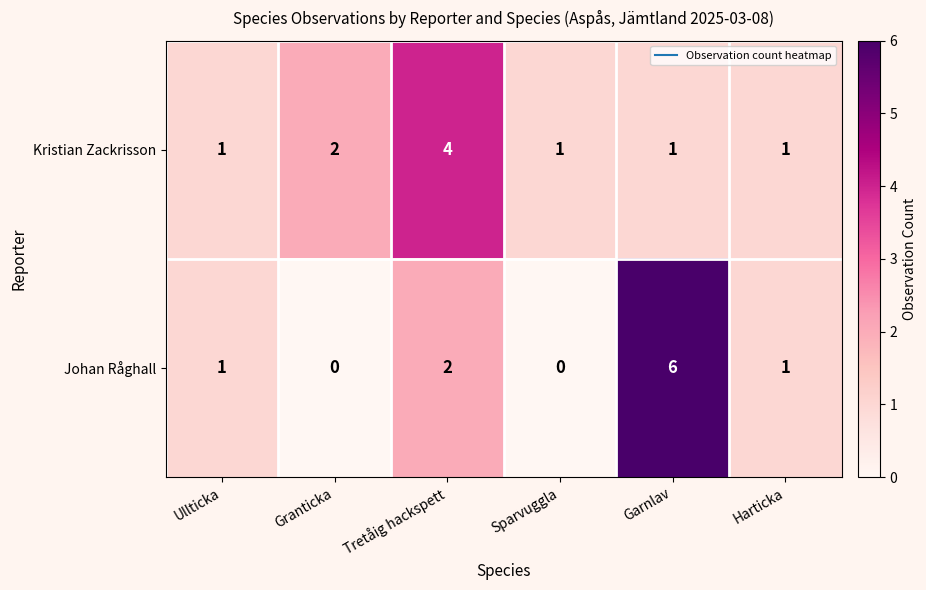

Is it true that Kristian Zackrisson equals 1 at Granticka?

False